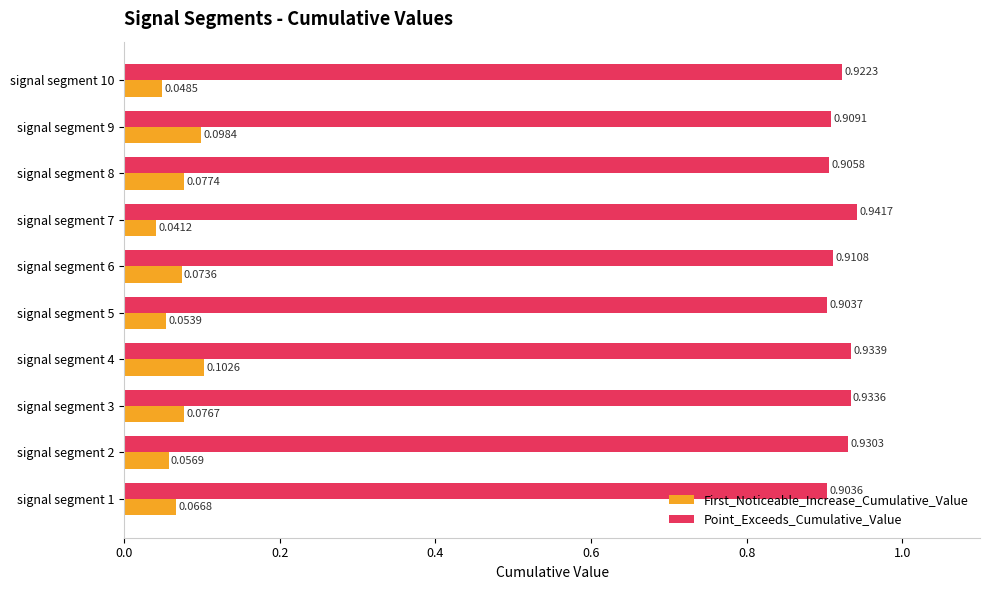

What are all the series names shown in the legend?

First_Noticeable_Increase_Cumulative_Value, Point_Exceeds_Cumulative_Value